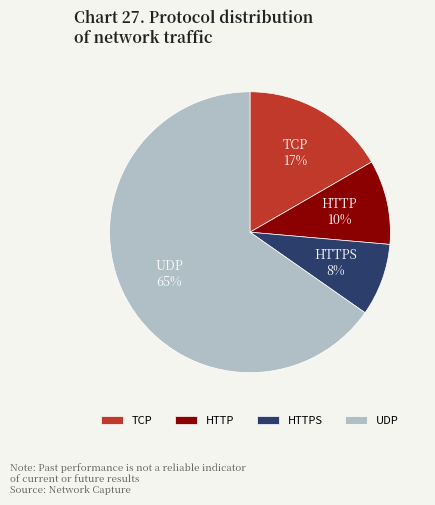

Is the sum of HTTP and HTTPS greater than half?

No